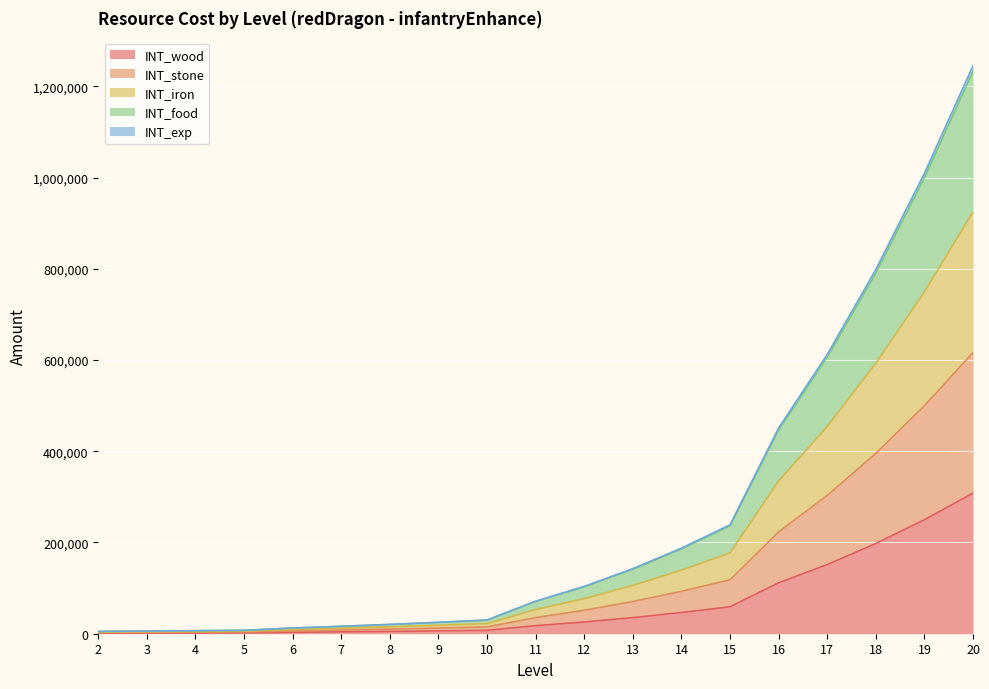

At how many categories does at least one series exceed 1038641?

1